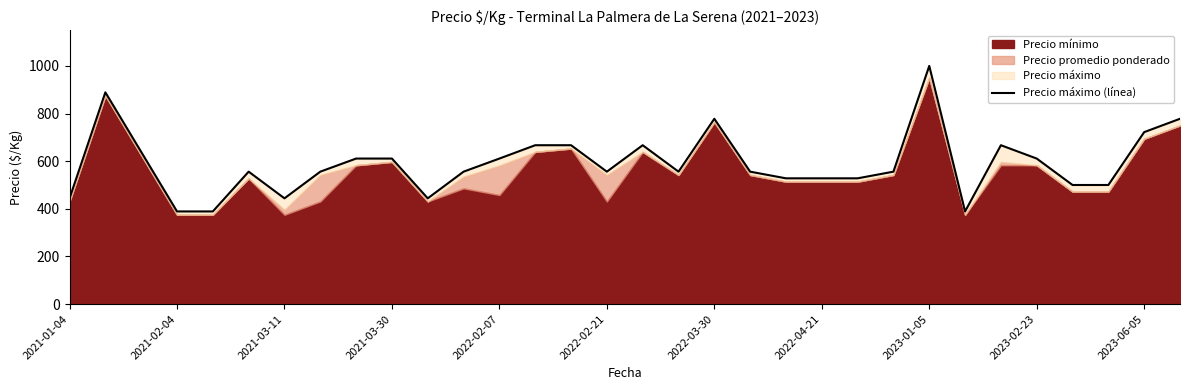

Is it true that the value at 19 is 556?

True